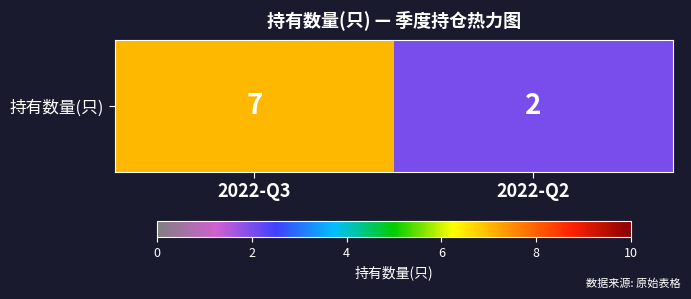

At which label is the value closest to 4?

2022-Q2